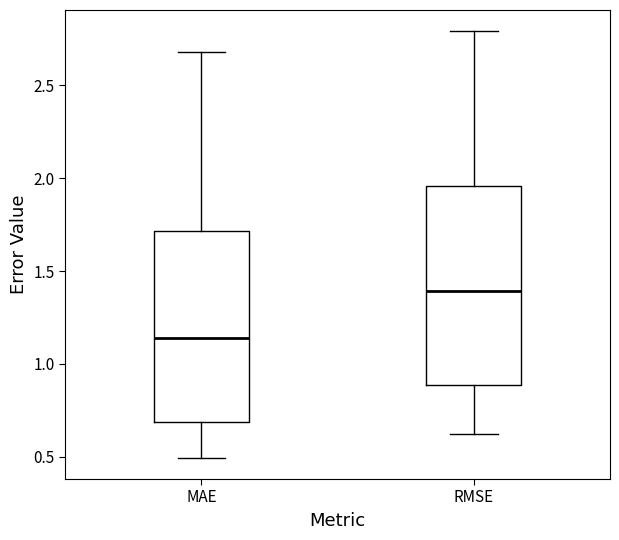

Reading left to right, read every box against the y-axis: the position of its median line, the range the box covers, and the ends of its whiskers. The values are not printed on the chart, so give them approximately, as read against the axis.

MAE: median 1.15, box 0.70 to 1.70, whiskers 0.50 to 2.70
RMSE: median 1.40, box 0.90 to 1.95, whiskers 0.60 to 2.80